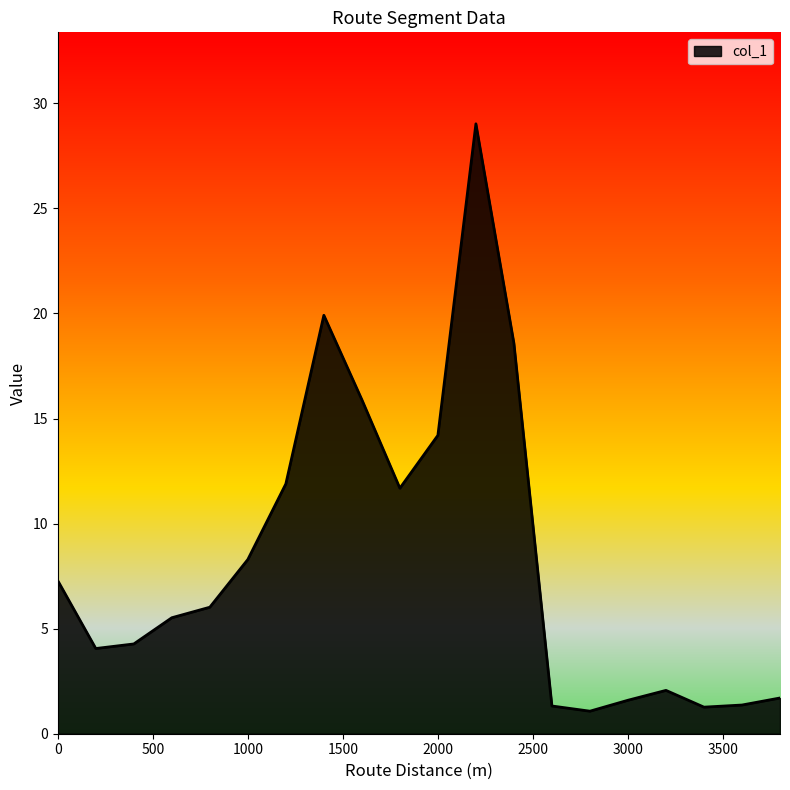

What is the greatest value displayed?

29.0